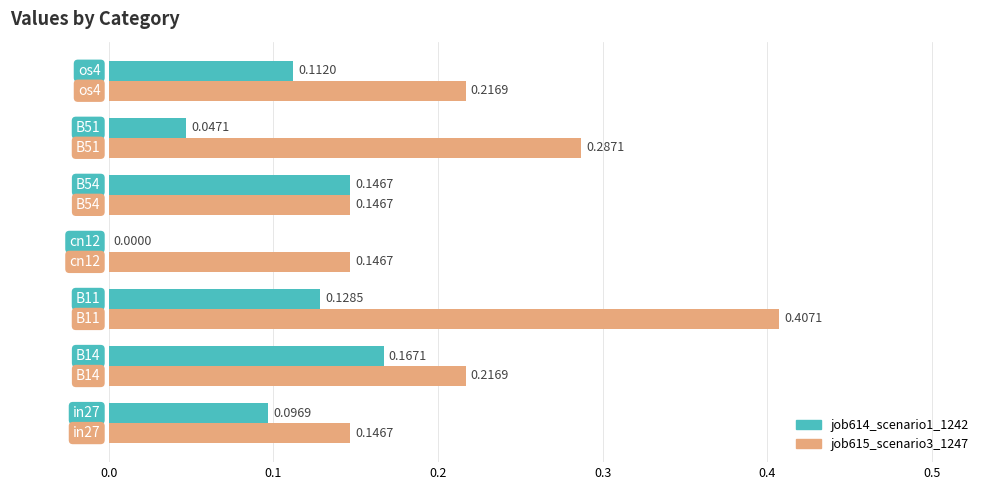

Which series has the largest total across all categories?

job615_scenario3_1247